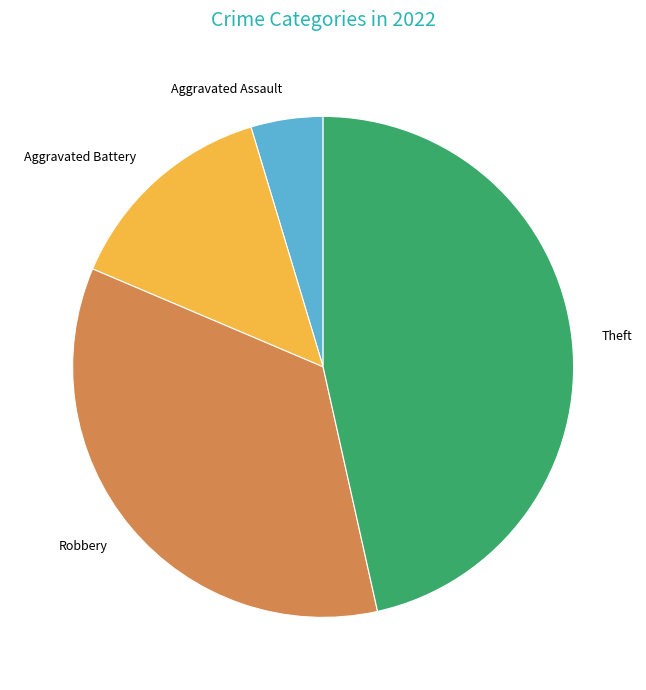

Which category has the smallest portion of the pie?

Aggravated Assault